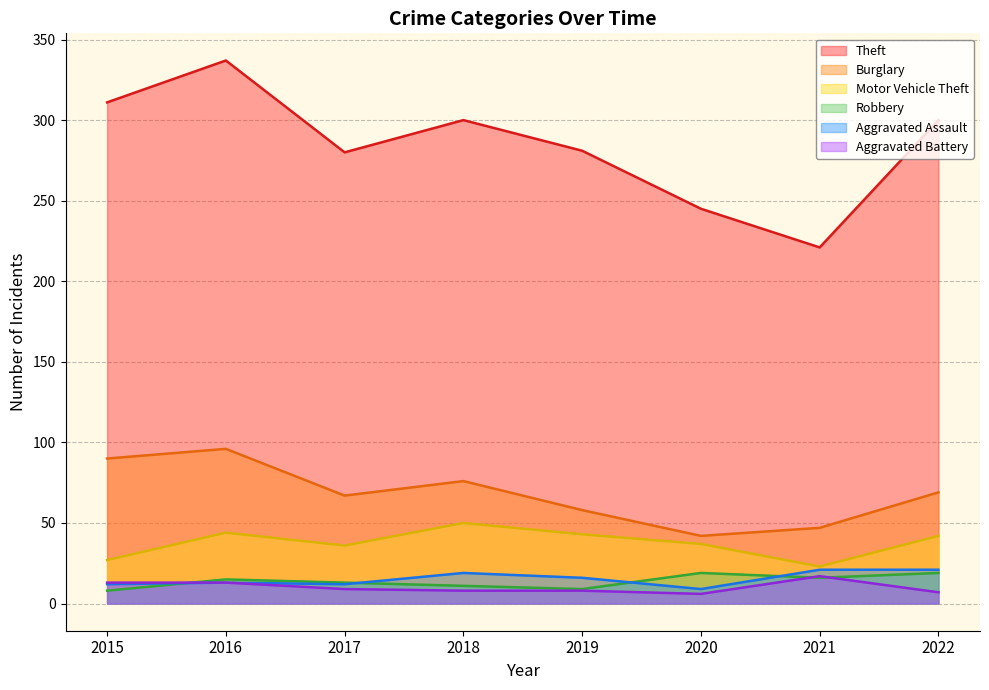

The Theft series shows 337 at 2016. True or false?

True